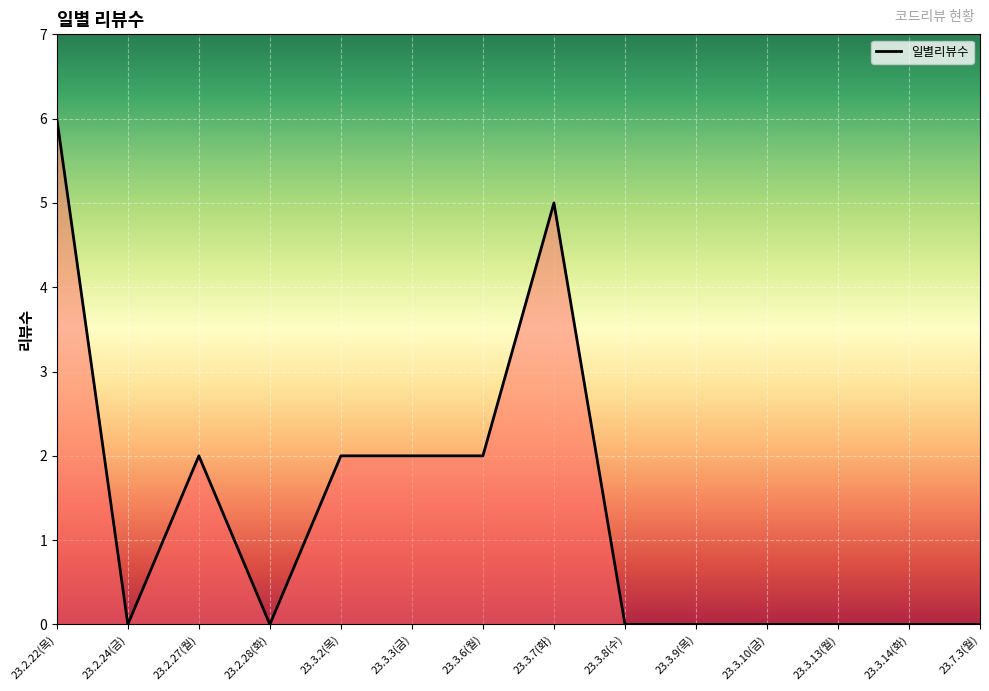

Count the number of categories in the chart.

14